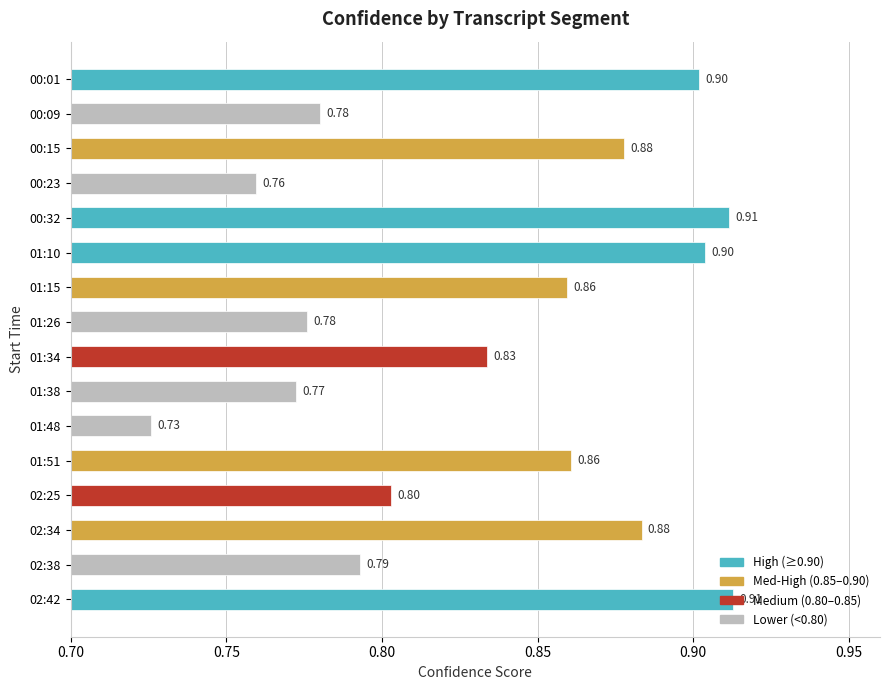

What is the sum of the values at 02:38 and 02:25?

1.6